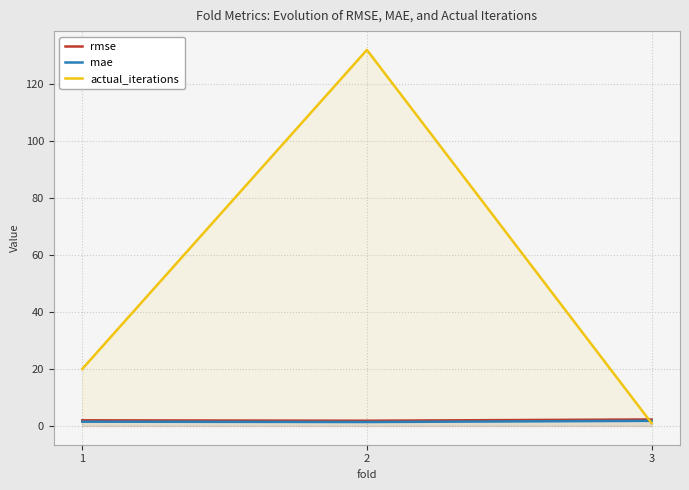

Reading right to left, extract all data points from this chart.

rmse: 3=2.3	2=1.8	1=2.0
mae: 3=1.8	2=1.4	1=1.5
actual_iterations: 3=1.0	2=132.0	1=20.0